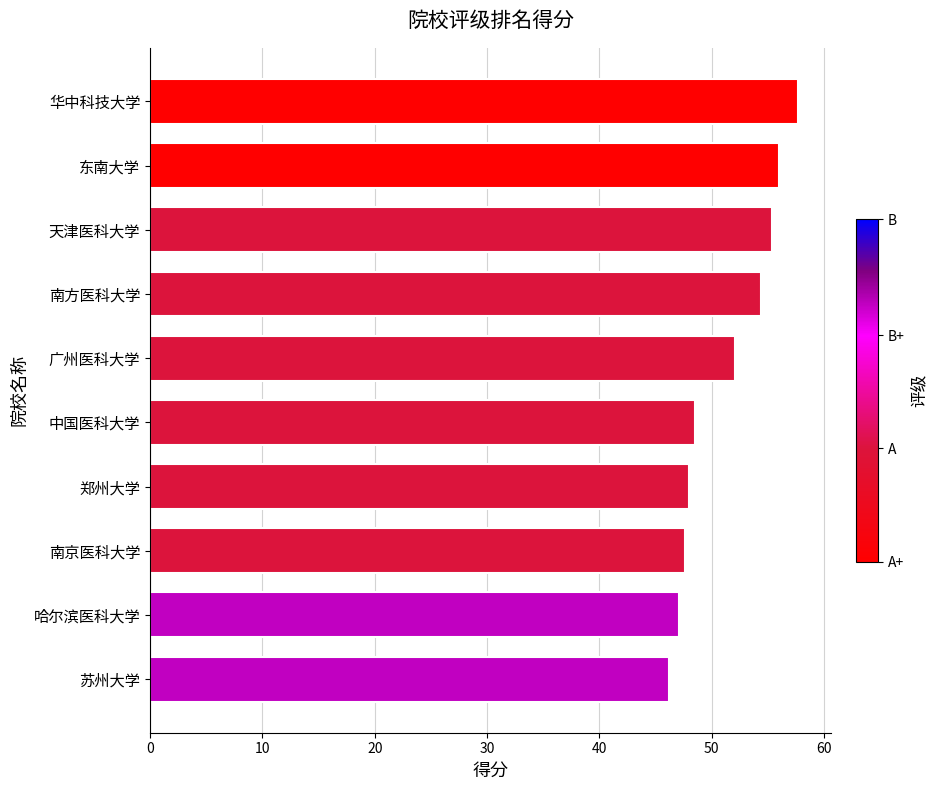

What is the difference between the second highest and second lowest values?

8.9